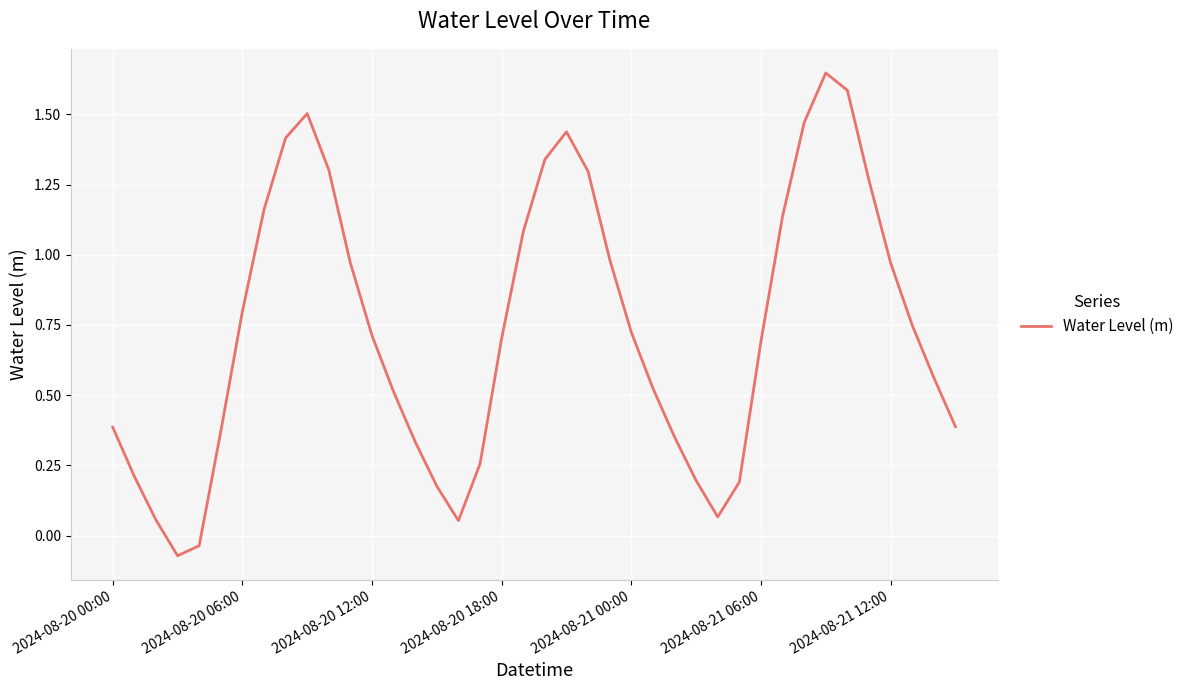

What is the difference between the maximum and minimum values?

1.7